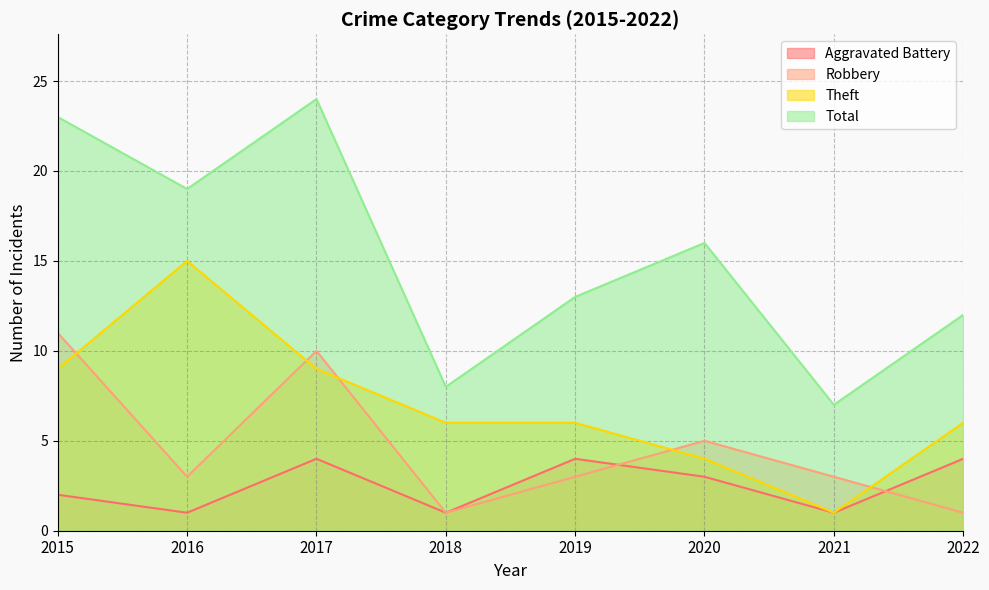

How many interior local peaks does the Aggravated Battery series have?

2